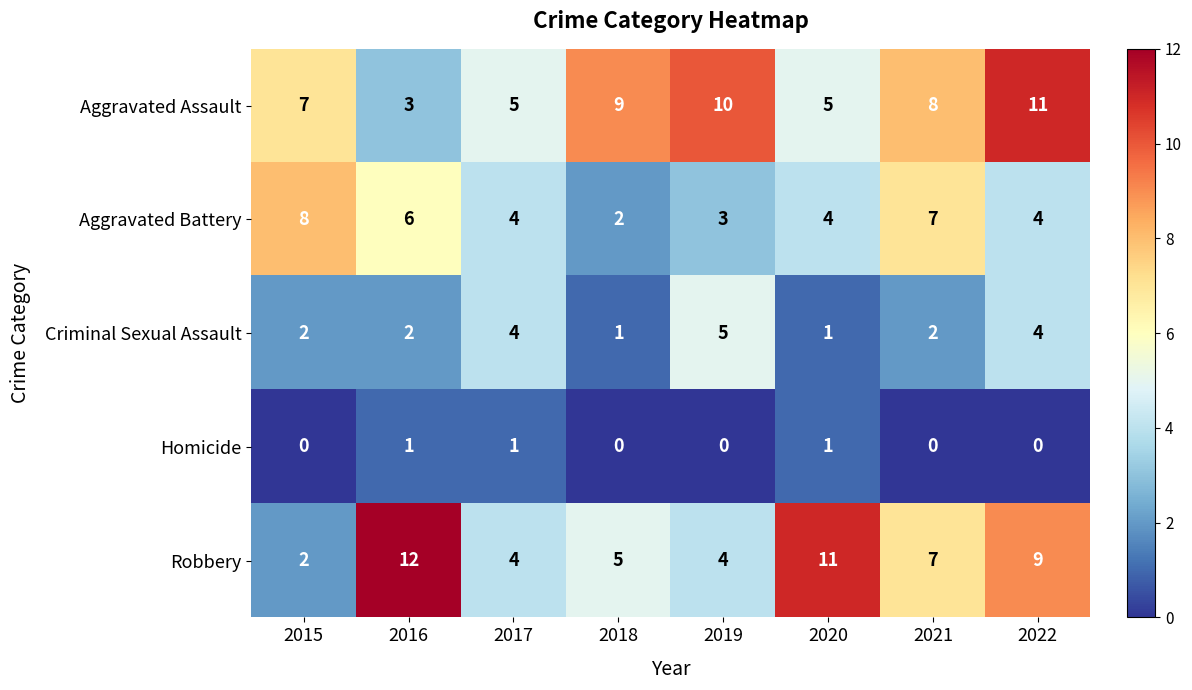

Rank the series by their maximum value, from highest to lowest.

Robbery, Aggravated Assault, Aggravated Battery, Criminal Sexual Assault, Homicide